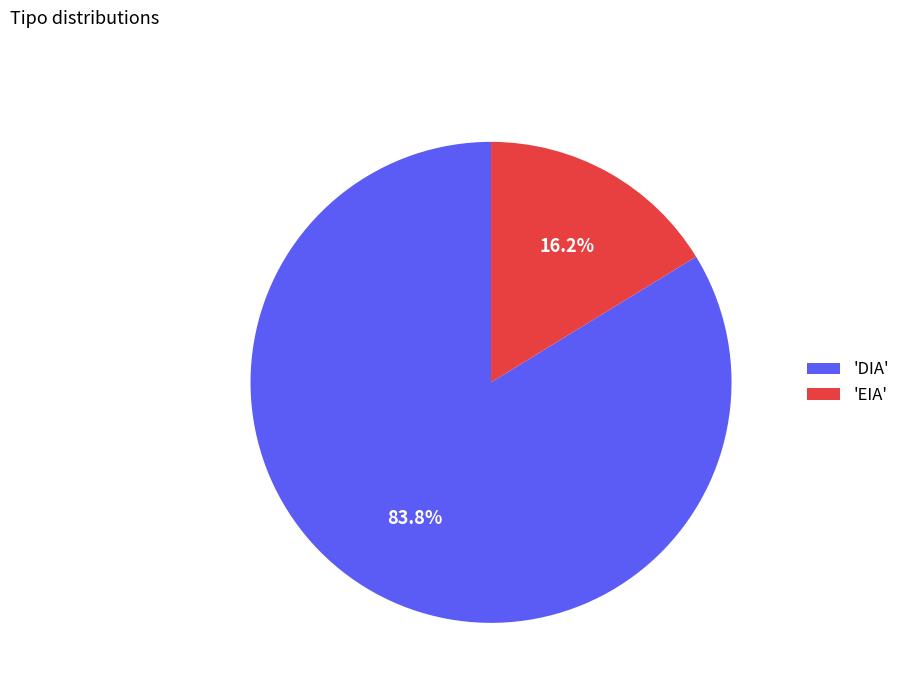

Rank the categories by value from highest to lowest.

'DIA', 'EIA'